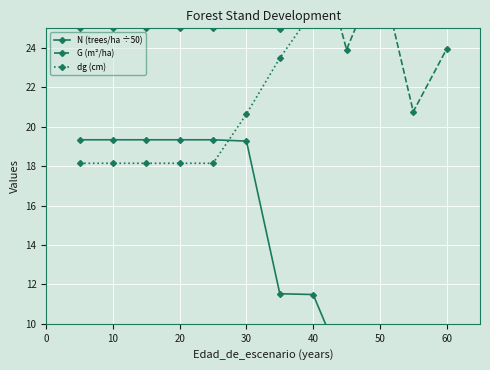

Between 60 and 10, which series saw the biggest shift?

dg (cm)